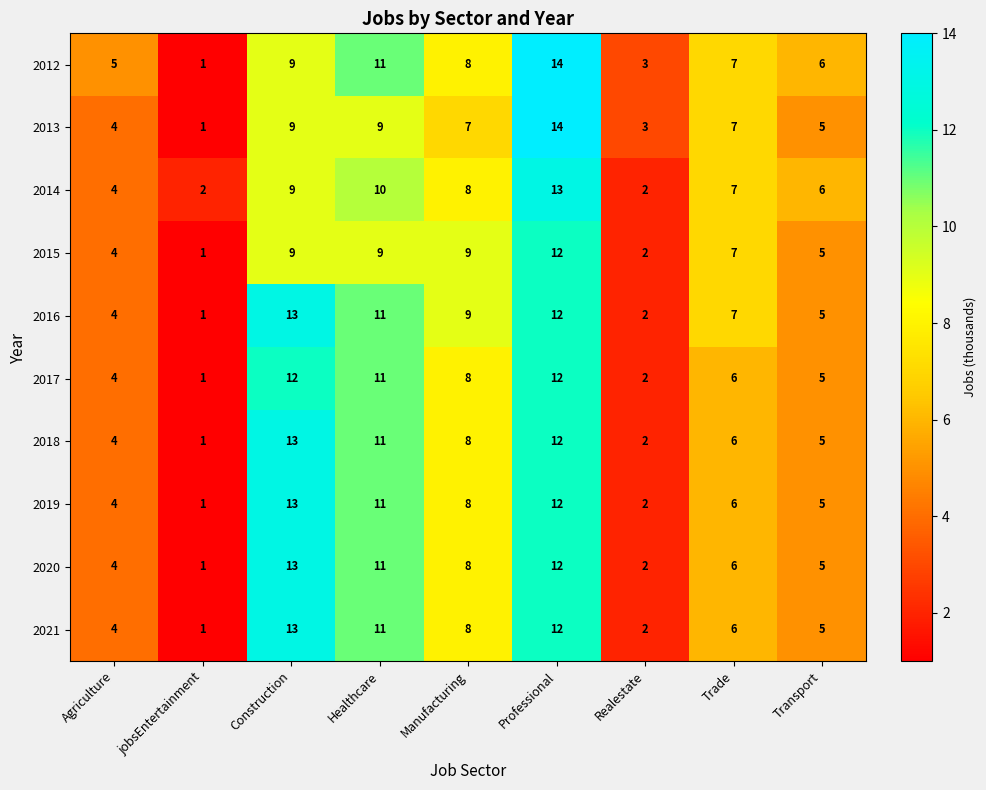

How many categories are shown in the chart?

9